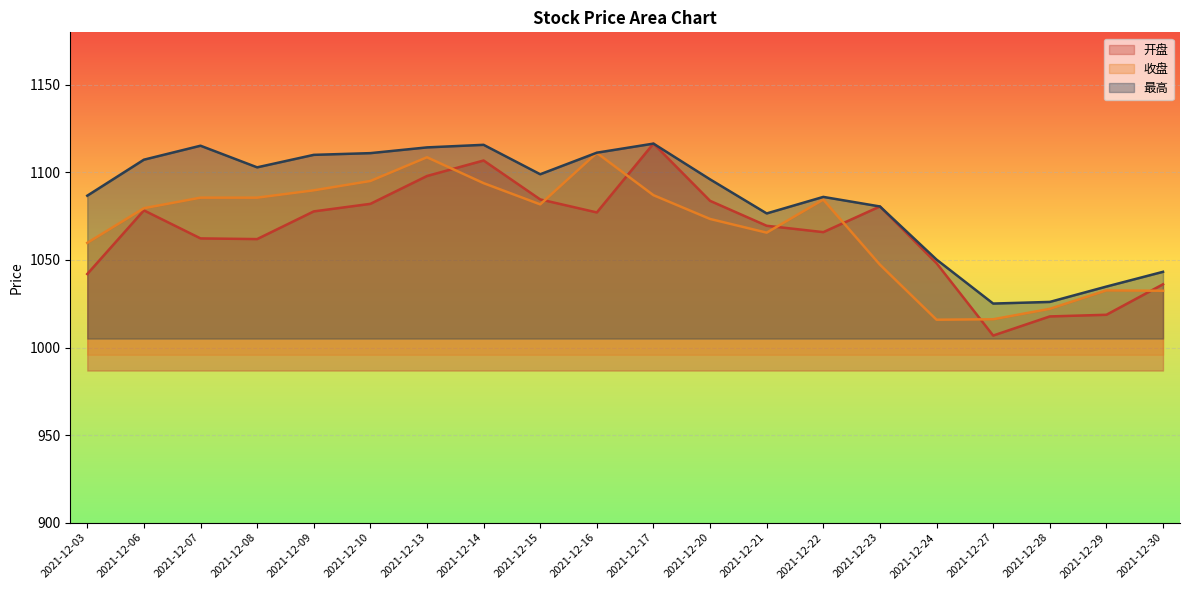

How many data points in 最高 are less than 1098?

10